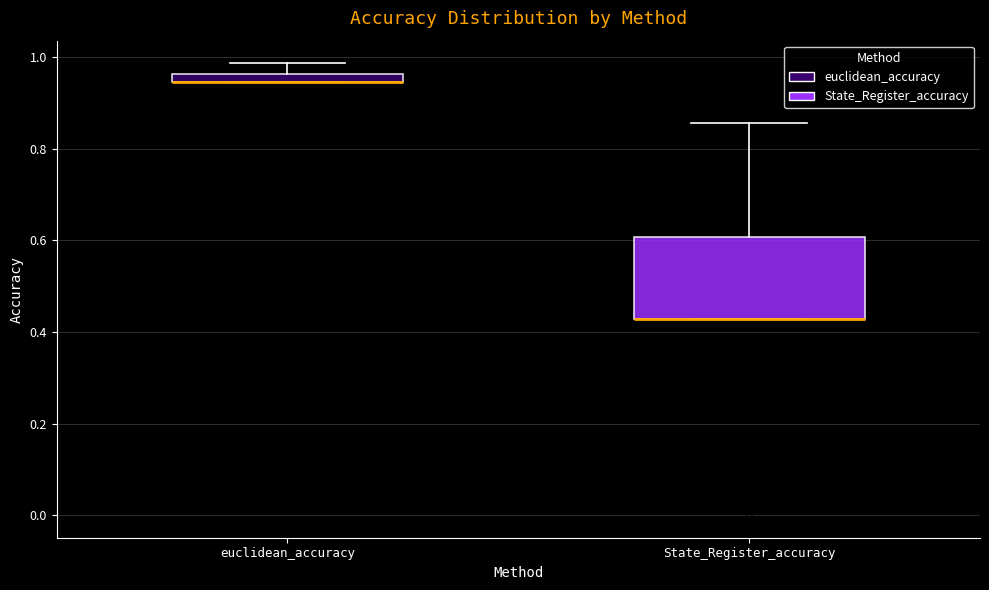

Where does the upper whisker of the box for State_Register_accuracy end on the y-axis? The values are not printed on the chart, so give them approximately, as read against the axis.

0.86